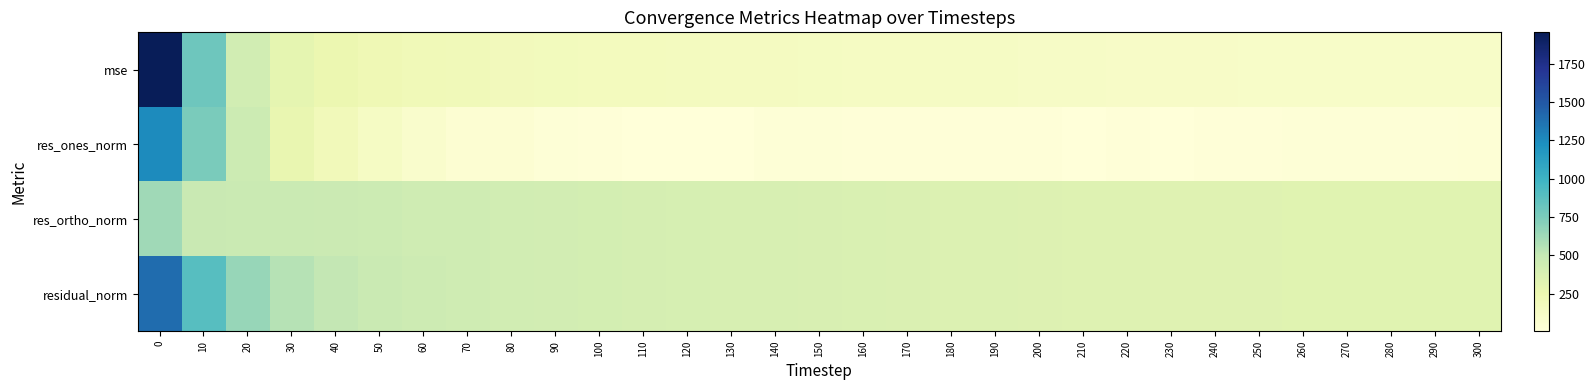

At 50, list the series in order from smallest to largest.

res_ones_norm, mse, res_ortho_norm, residual_norm